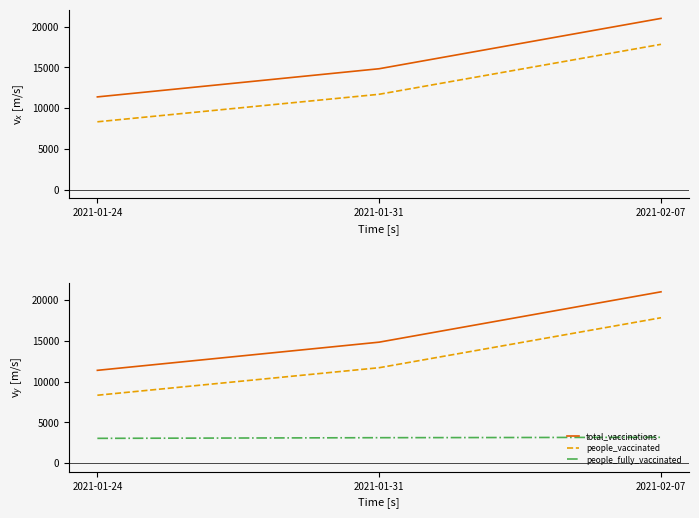

How many total_vaccinations values are between 11385 and 21007?

3